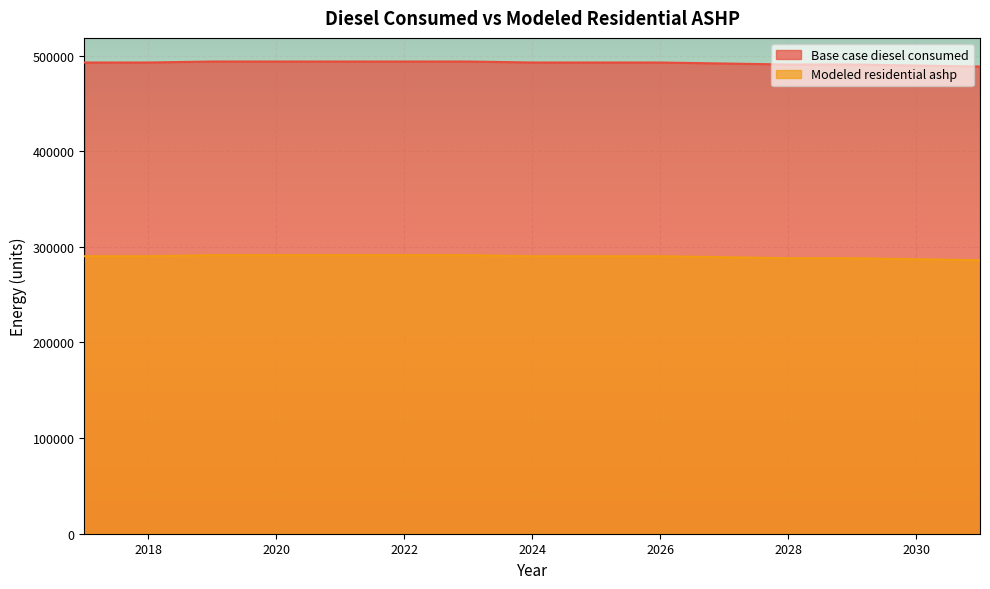

The Modeled residential ashp series shows 495782.9 at 2030. True or false?

False